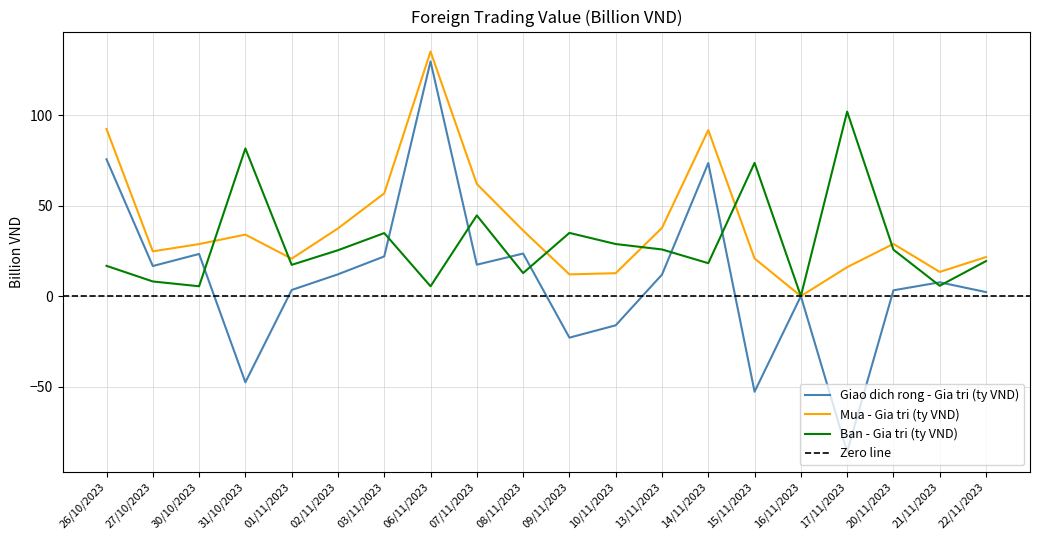

The Mua - Gia tri (ty VND) series shows 50.6 at 31/10/2023. True or false?

False